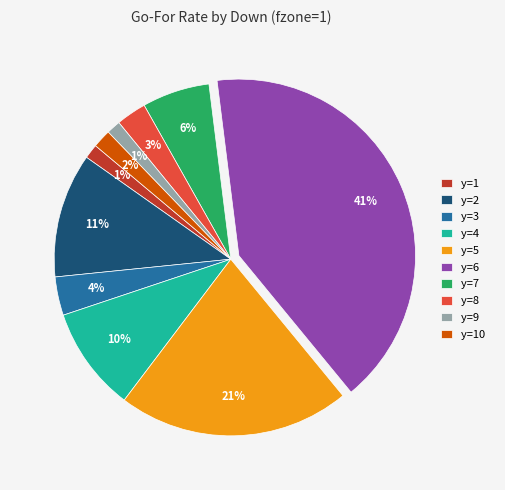

Is the sum of y=2 and y=6 greater than half?

Yes